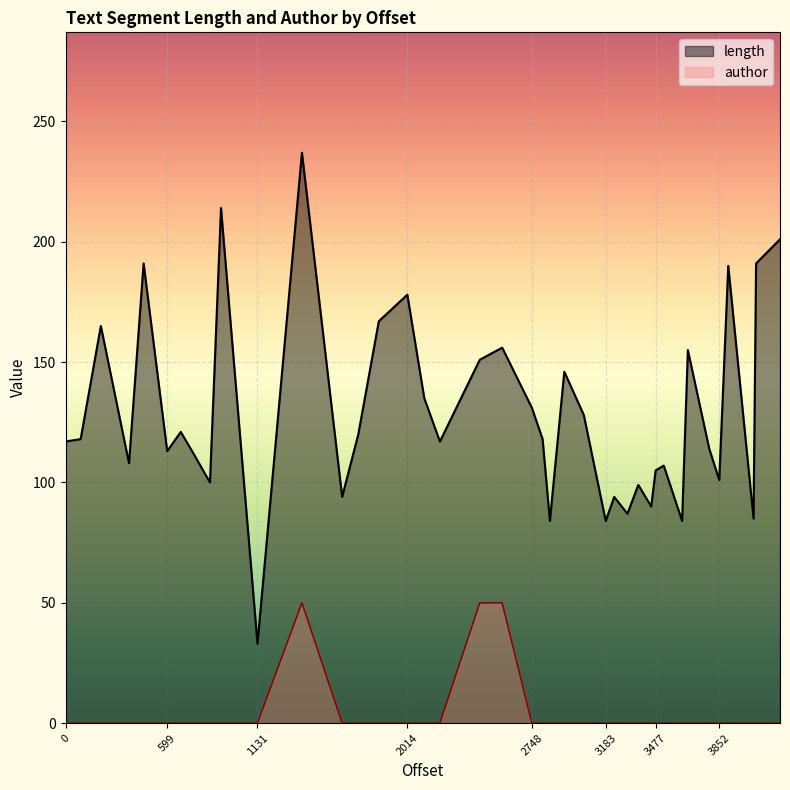

What is the difference between the maximum and second lowest values in the author series?

50